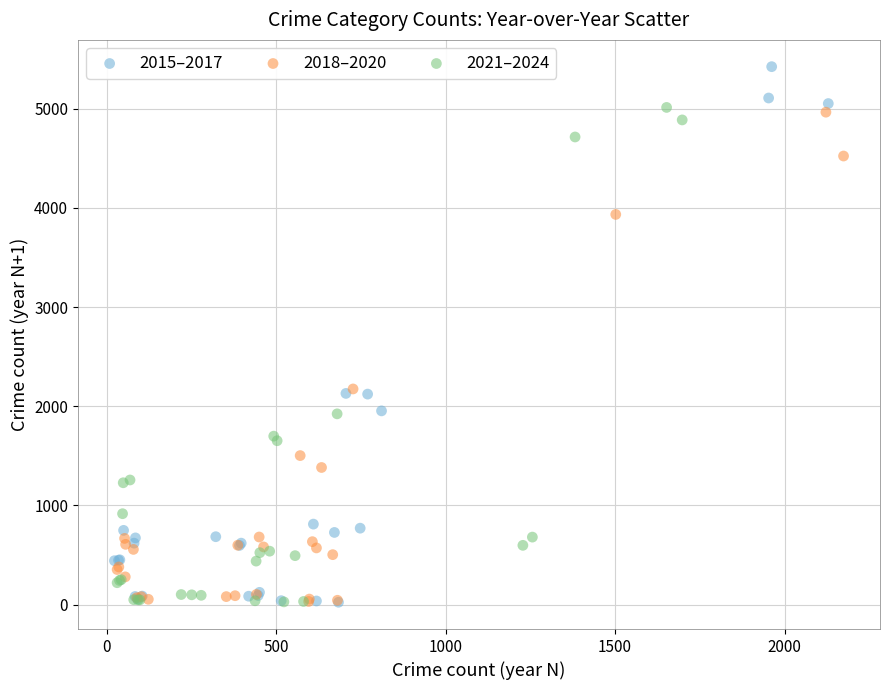

What are all the series names shown in the legend?

2015–2017, 2018–2020, 2021–2024